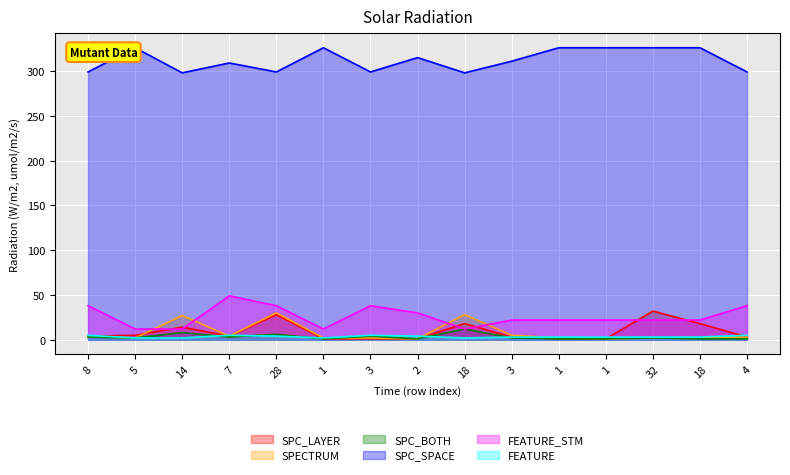

Is the value of FEATURE at 7 greater than the value of SPC_SPACE at 3?

No